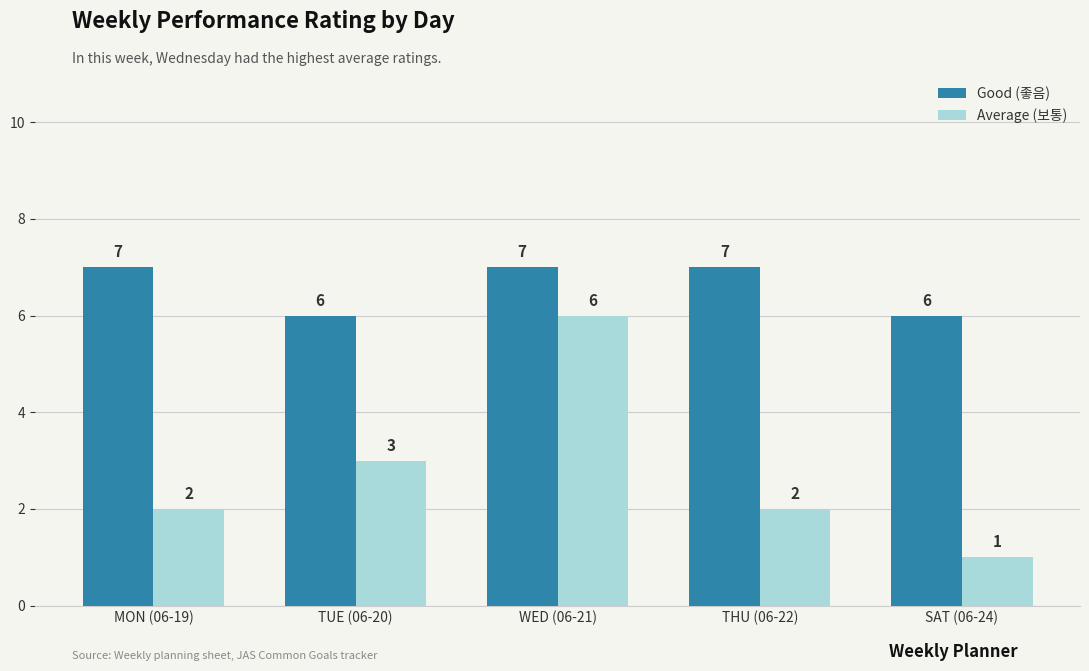

Reading right to left, what are all the values shown in this chart?

Good (좋음): 6	7	7	6	7
Average (보통): 1	2	6	3	2